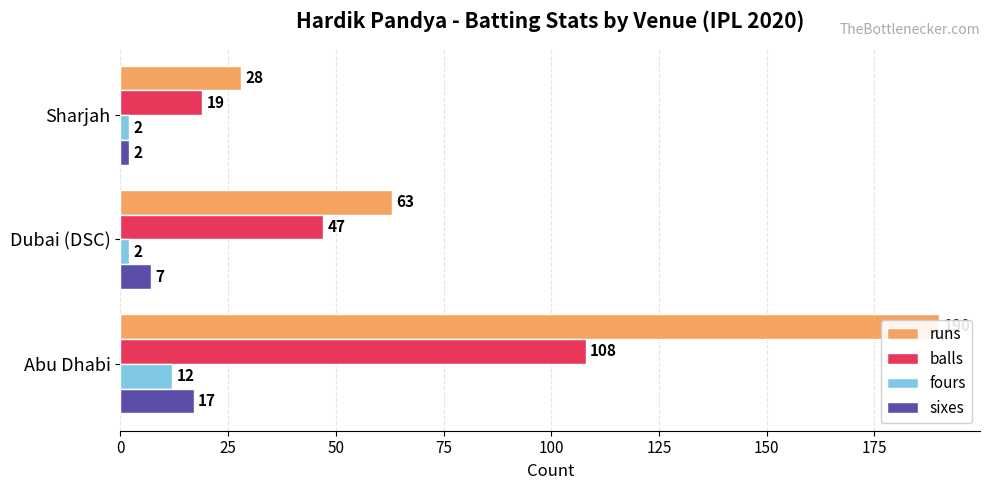

What is the value of the fours bar at the 3rd from the left?

2